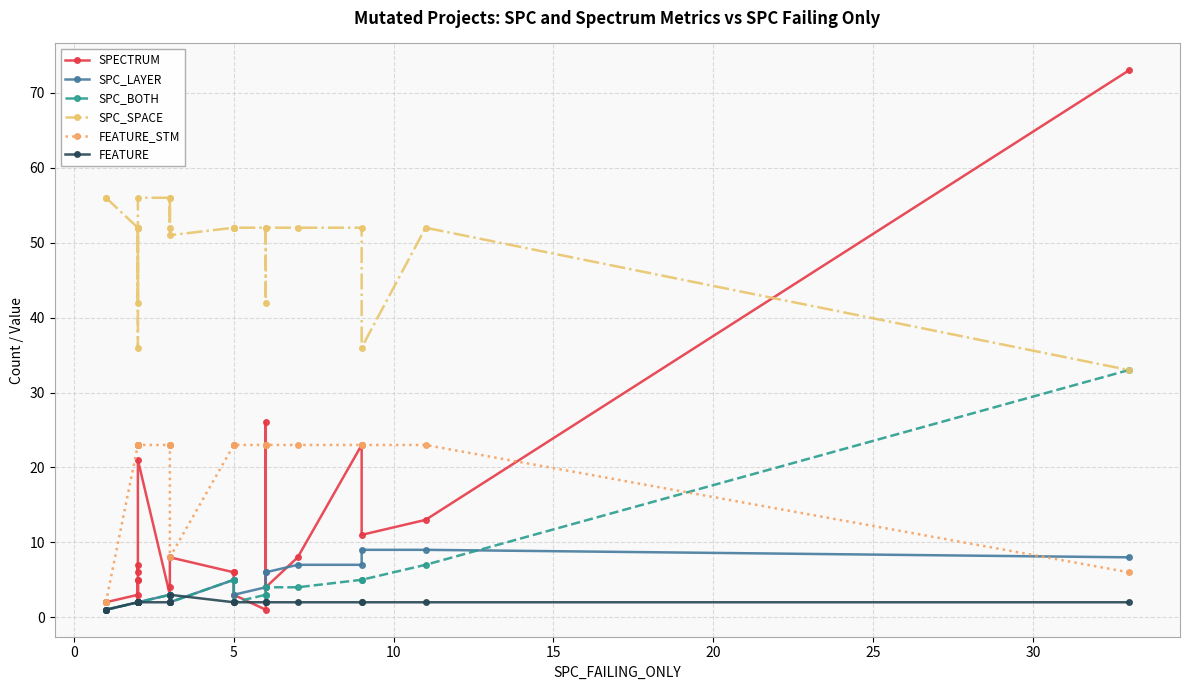

What is the sum of all SPECTRUM values?

245